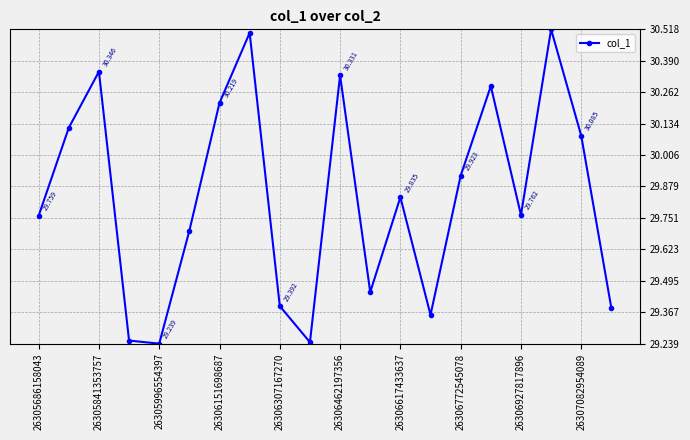

True or false: there are more than 2 points higher than both neighbors.

True